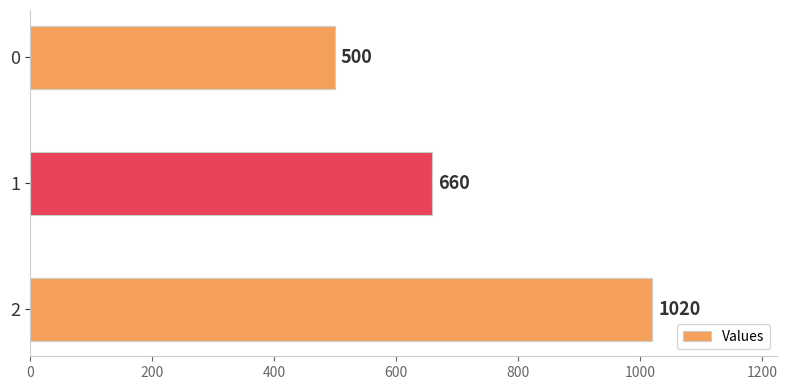

What is the difference between the maximum and minimum values?

520